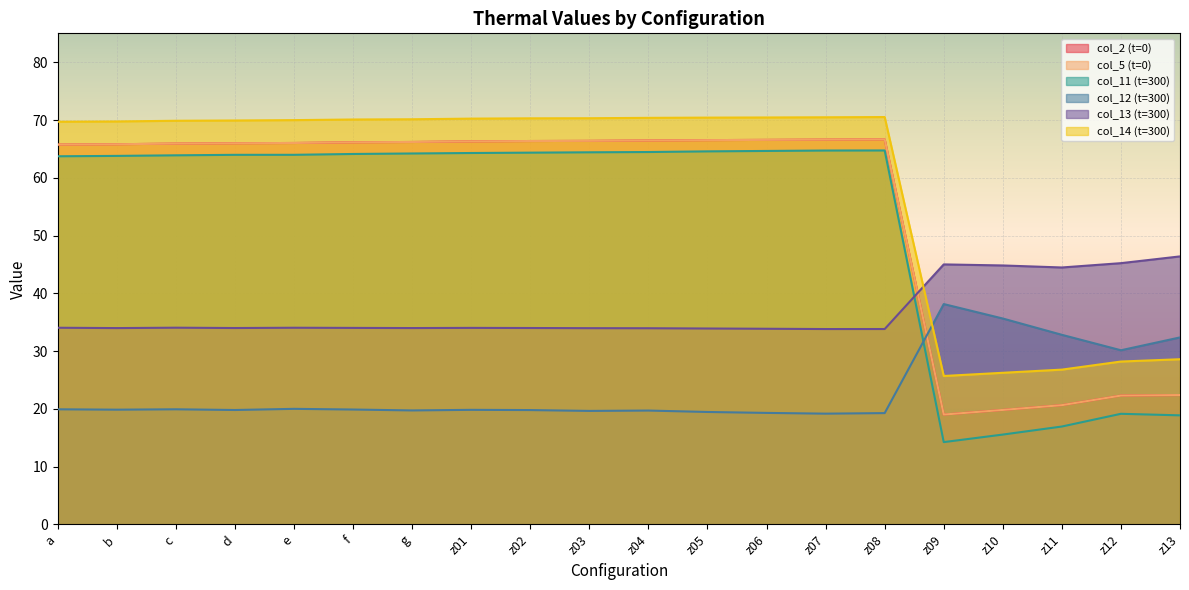

What is the value of the col_2 (t=0) point at the 16th from the left?

19.0